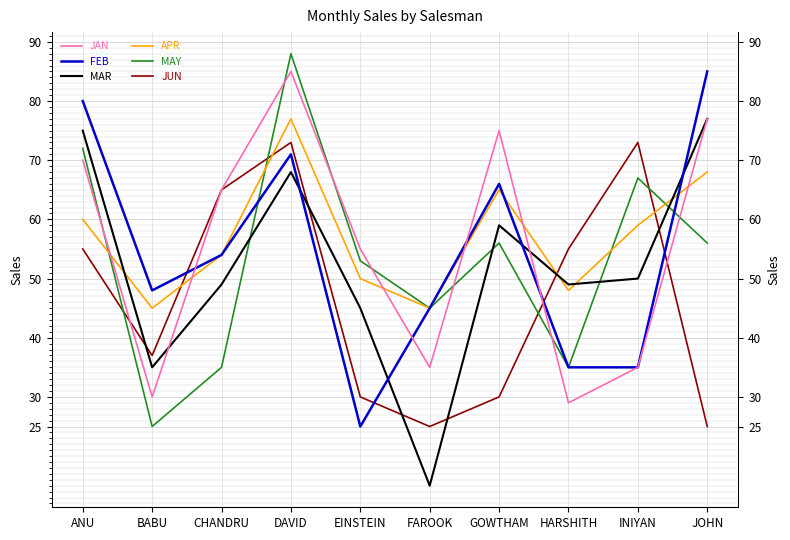

True or false: FEB has more than 0 points higher than both neighbors.

True